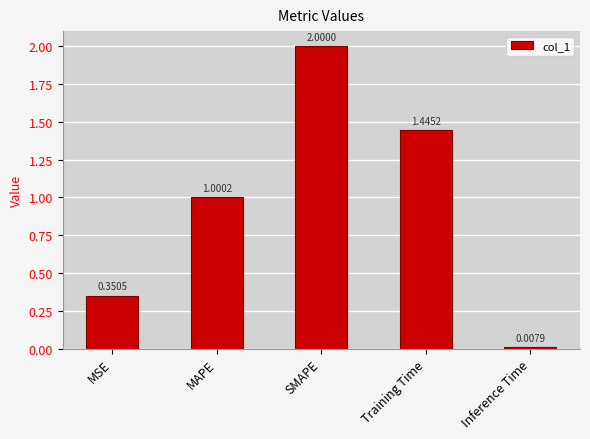

List the labels in order of value, smallest first.

Inference Time, MSE, MAPE, Training Time, SMAPE